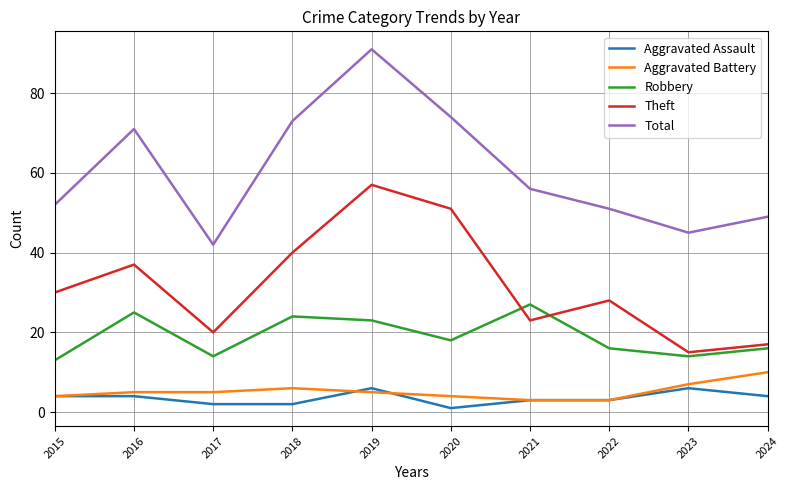

True or false: Theft and Aggravated Assault intersect in this chart.

False